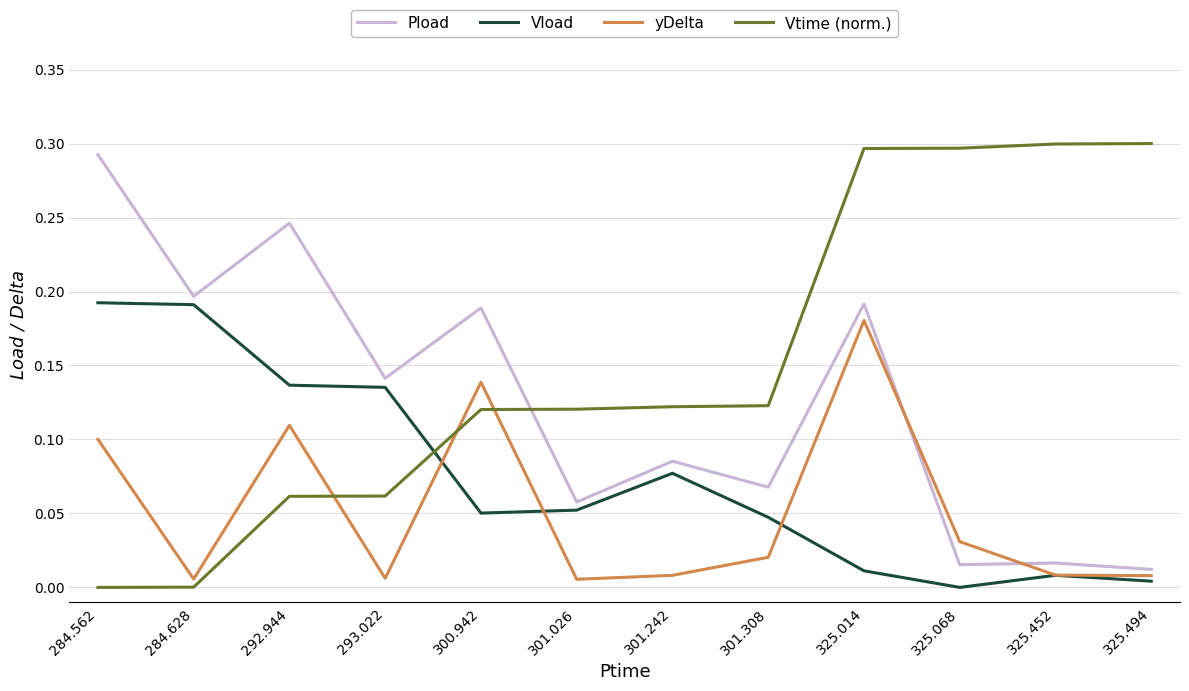

True or false: yDelta and Pload intersect in this chart.

True